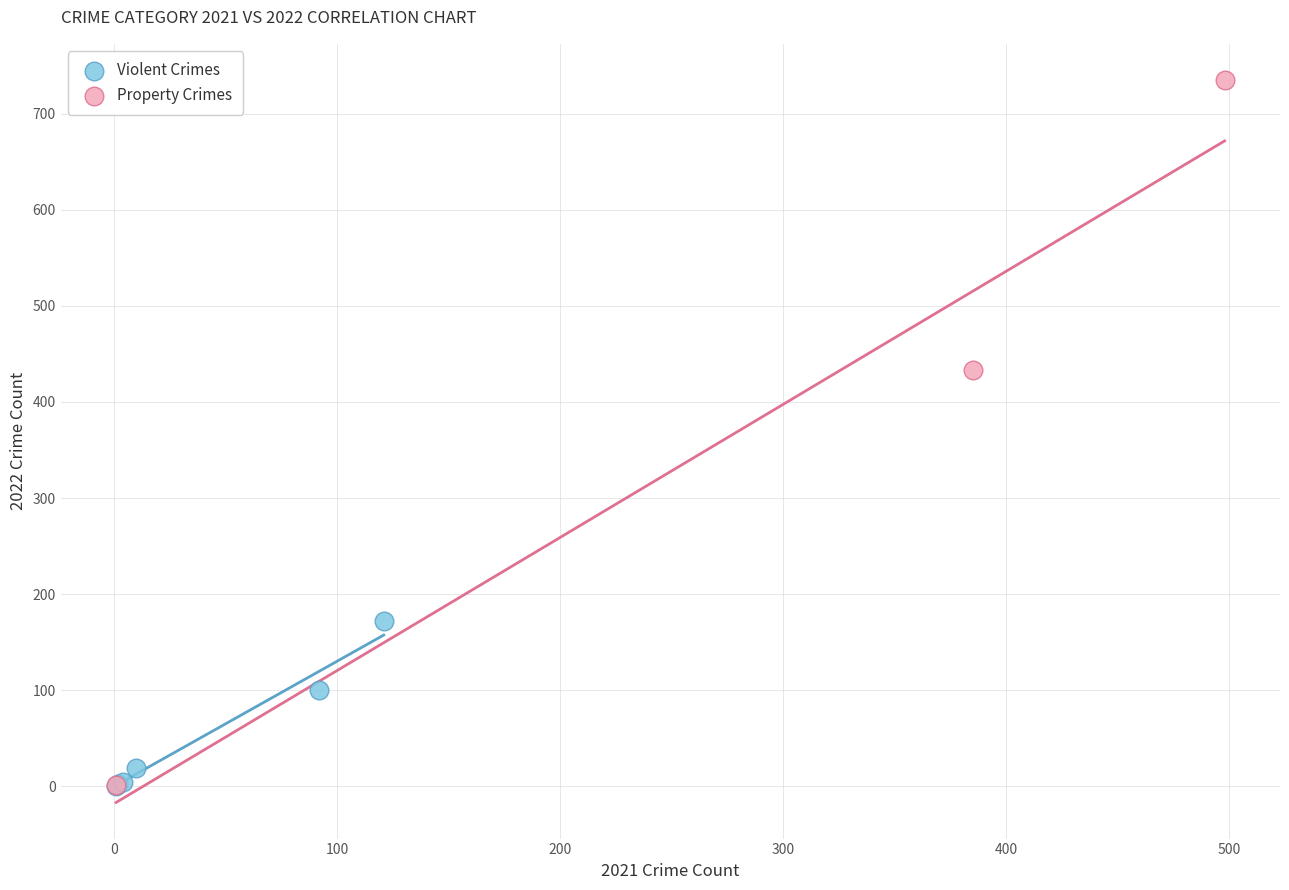

Which series contains the highest Y value?

Property Crimes